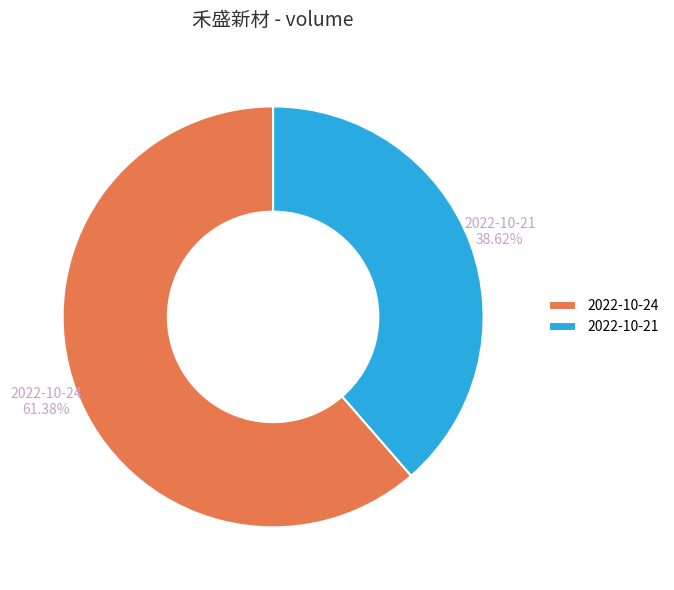

What is the ratio of the value at 2022-10-24 to the value at 2022-10-21?

1.6